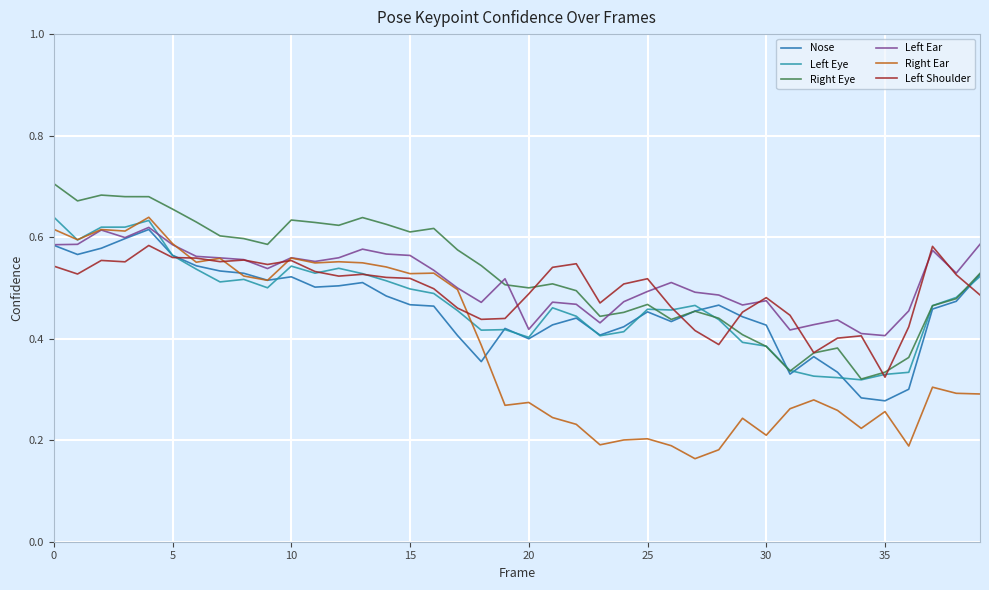

True or false: Right Ear has more than 1 interior local peaks.

True